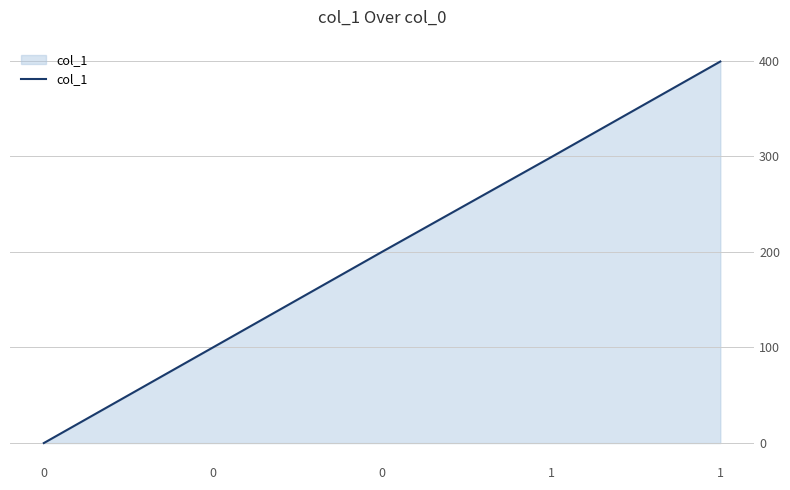

How many values are above zero?

4